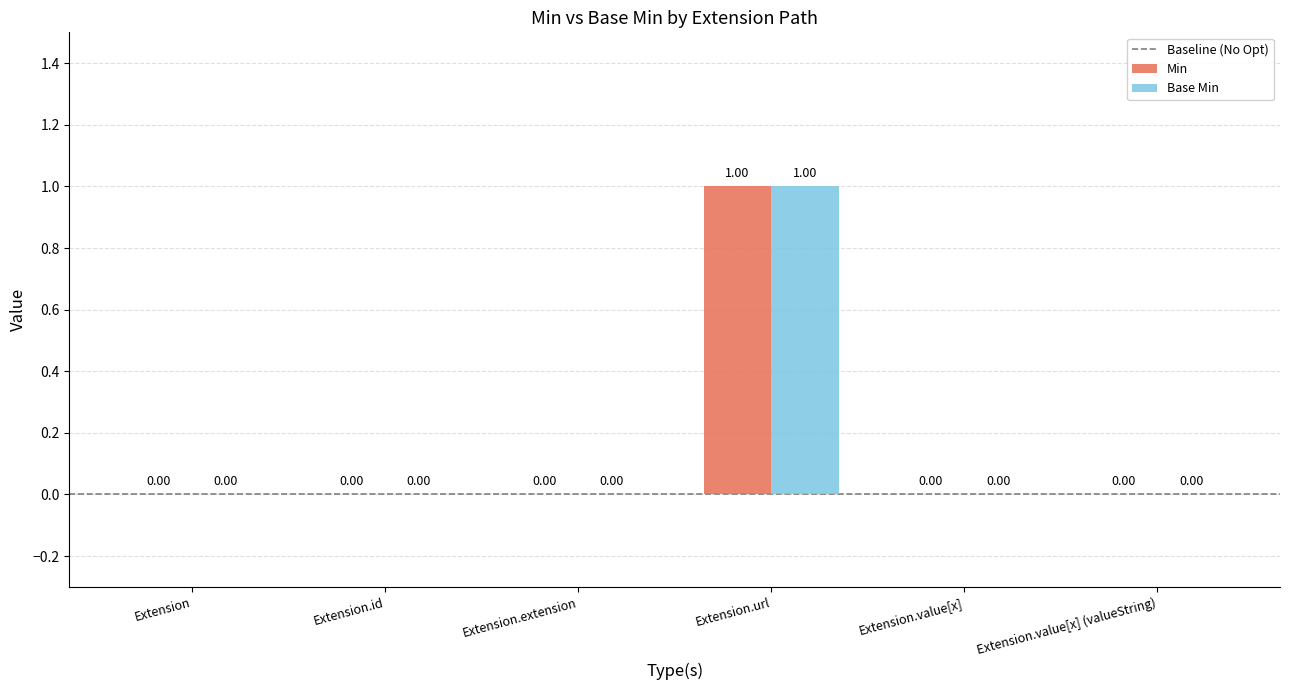

The value of Base Min at Extension.url is 0. True or false?

False